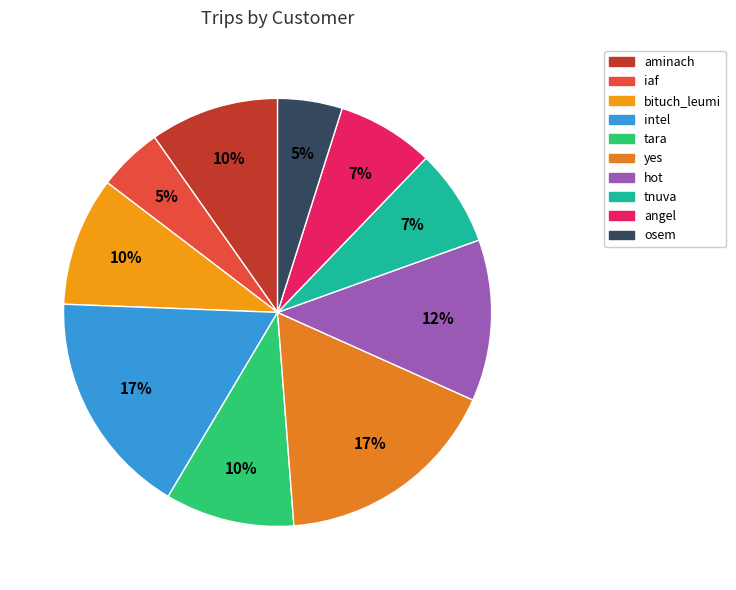

What percentage is the bituch_leumi slice, to the nearest percent?

10%